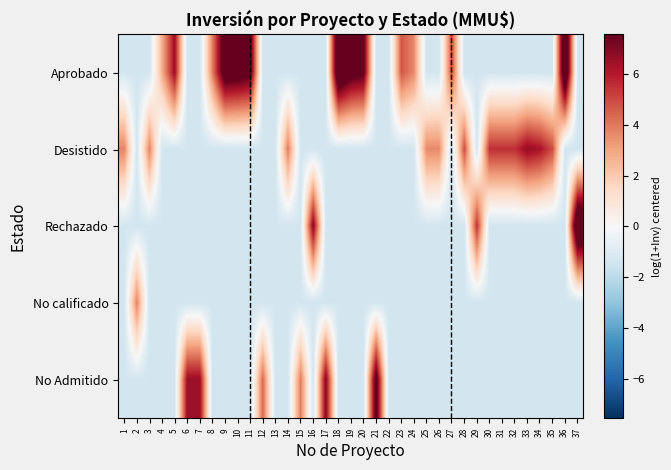

Which series changed the most between 31 and 33?

Desistido